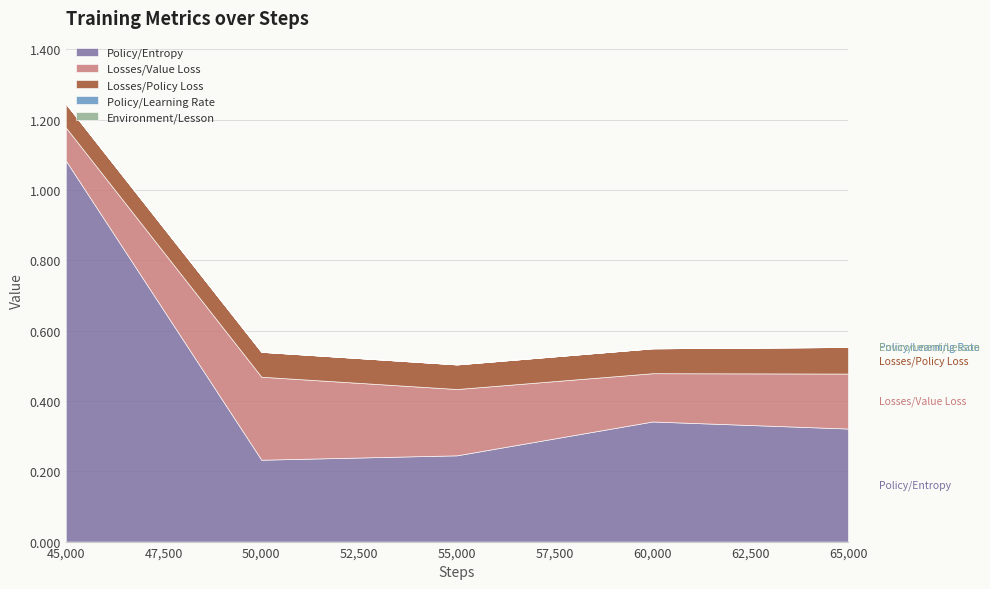

At which label does Environment/Lesson reach its minimum?

45000